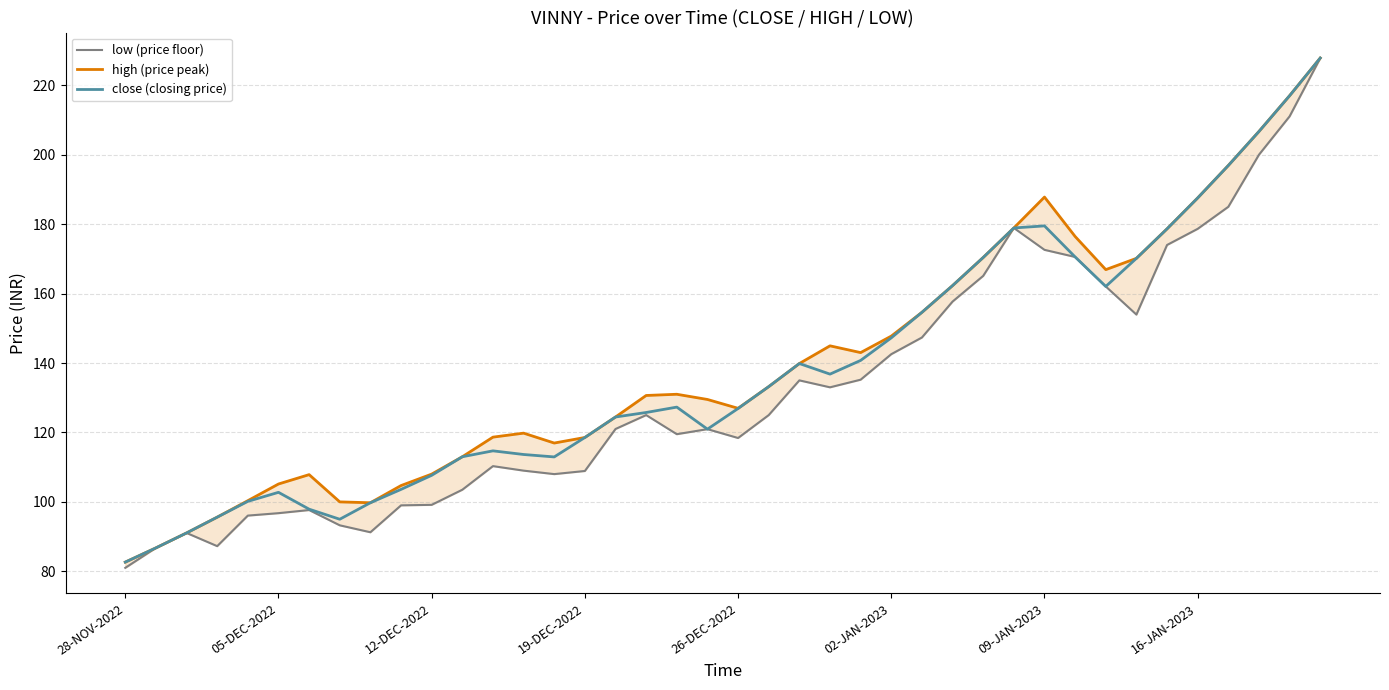

The close (closing price) series shows 170.4 at 28. True or false?

True